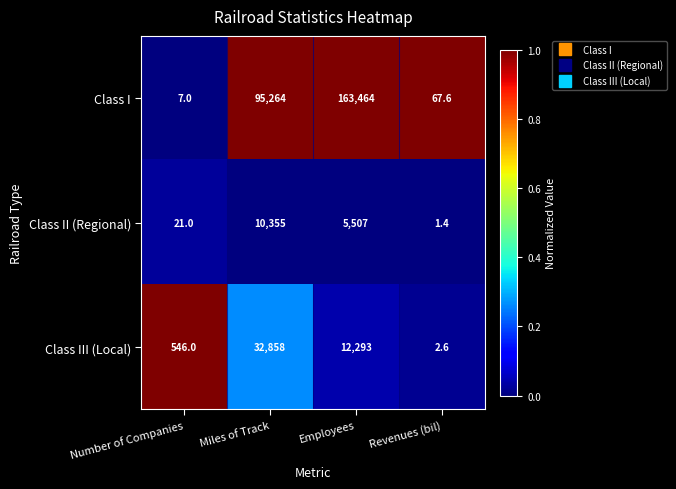

Which series has the largest range (max minus min)?

Class I